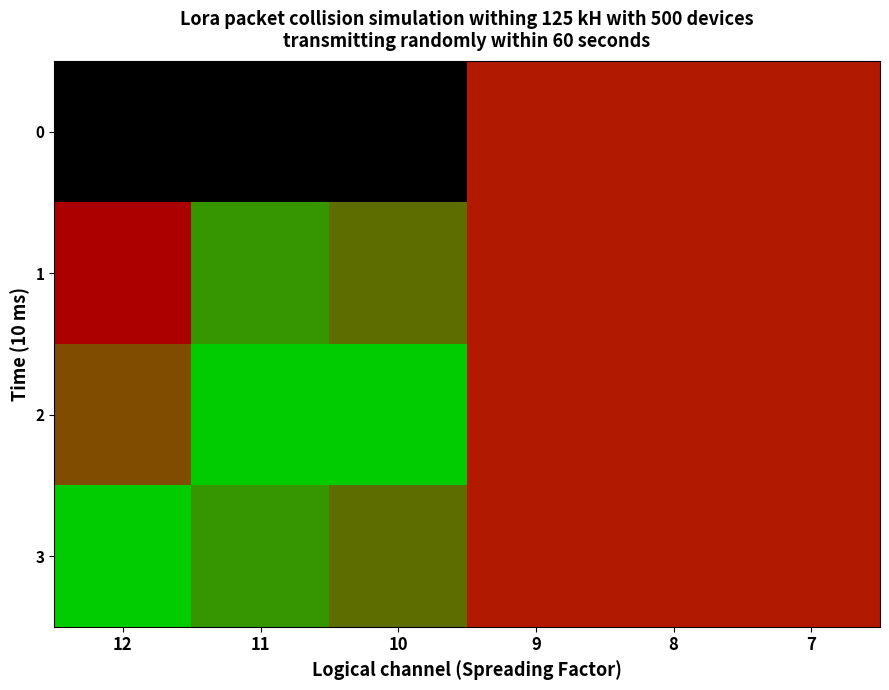

Count the number of categories in the chart.

6